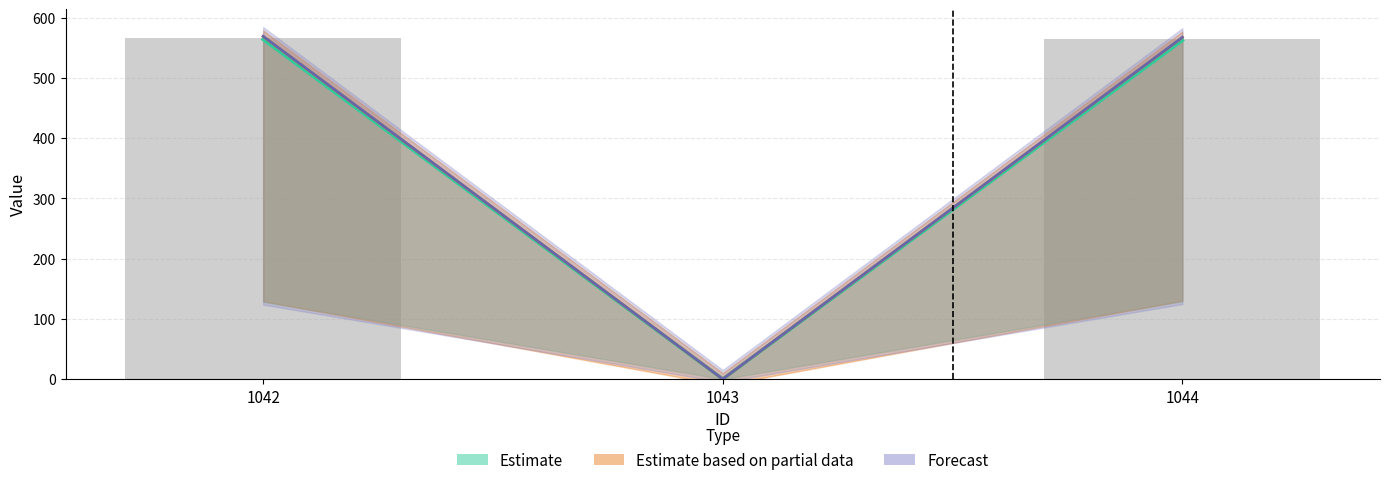

At which category is the sum across all series the highest?

1042